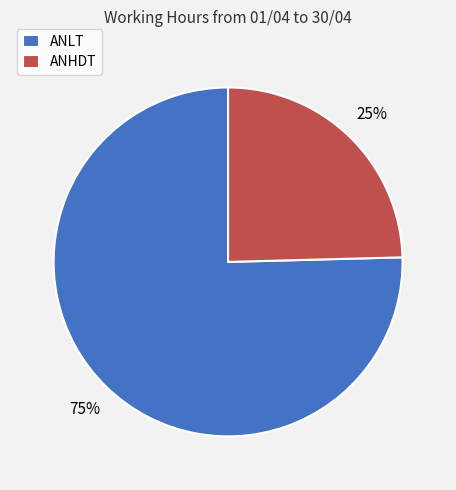

To the nearest percent, what is the combined percentage of ANLT and ANHDT?

100%